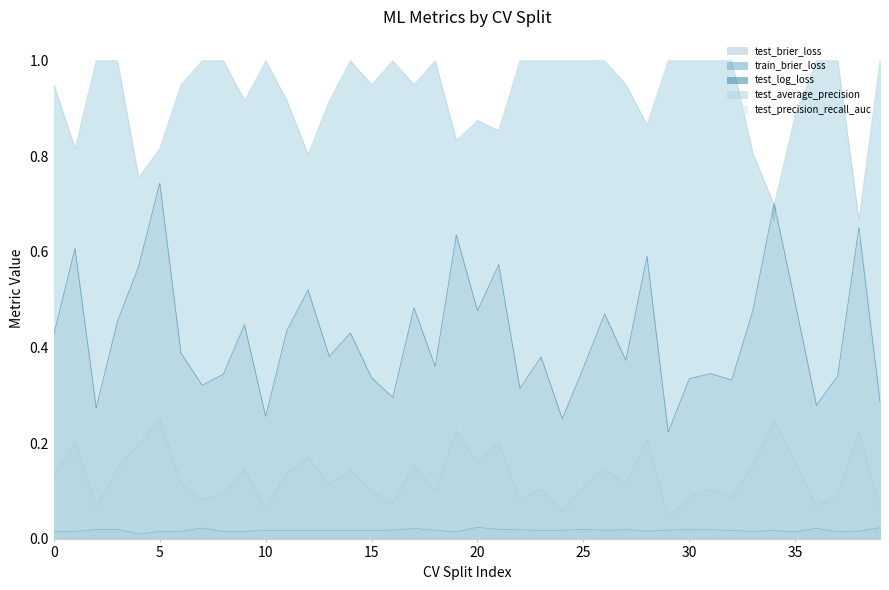

Reading left to right, extract all data points from this chart.

test_brier_loss: 0.1	0.2	0.1	0.1	0.2	0.3	0.1	0.1	0.1	0.1	0.1	0.1	0.2	0.1	0.1	0.1	0.1	0.2	0.1	0.2	0.2	0.2	0.1	0.1	0.1	0.1	0.1	0.1	0.2	0.0	0.1	0.1	0.1	0.2	0.2	0.2	0.1	0.1	0.2	0.1
train_brier_loss: 0.0	0.0	0.0	0.0	0.0	0.0	0.0	0.0	0.0	0.0	0.0	0.0	0.0	0.0	0.0	0.0	0.0	0.0	0.0	0.0	0.0	0.0	0.0	0.0	0.0	0.0	0.0	0.0	0.0	0.0	0.0	0.0	0.0	0.0	0.0	0.0	0.0	0.0	0.0	0.0
test_log_loss: 0.4	0.6	0.3	0.5	0.6	0.7	0.4	0.3	0.3	0.4	0.3	0.4	0.5	0.4	0.4	0.3	0.3	0.5	0.4	0.6	0.5	0.6	0.3	0.4	0.3	0.4	0.5	0.4	0.6	0.2	0.3	0.3	0.3	0.5	0.7	0.5	0.3	0.3	0.7	0.3
test_average_precision: 0.9	0.8	1.0	1.0	0.8	0.8	0.9	1.0	1.0	0.9	1.0	0.9	0.8	0.9	1.0	0.9	1.0	0.9	1.0	0.8	0.9	0.9	1.0	1.0	1.0	1.0	1.0	0.9	0.9	1.0	1.0	1.0	1.0	0.8	0.7	0.9	1.0	1.0	0.7	1.0
test_precision_recall_auc: 0.9	0.8	1.0	1.0	0.7	0.8	0.9	1.0	1.0	0.9	1.0	0.9	0.8	0.9	1.0	0.9	1.0	0.9	1.0	0.8	0.9	0.8	1.0	1.0	1.0	1.0	1.0	0.9	0.9	1.0	1.0	1.0	1.0	0.8	0.7	0.9	1.0	1.0	0.6	1.0